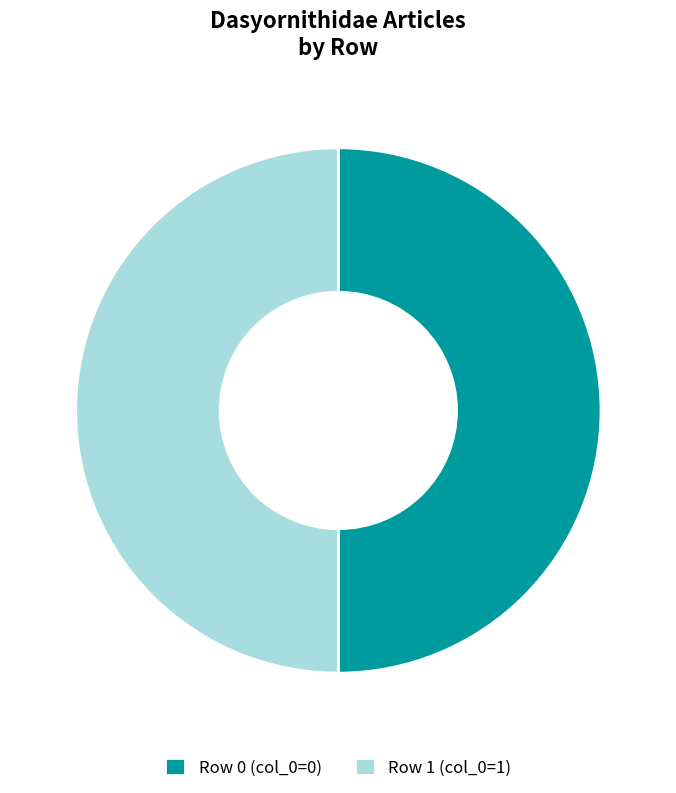

The Row 1 (col_0=1) slice represents 59% of the pie. True or false?

False